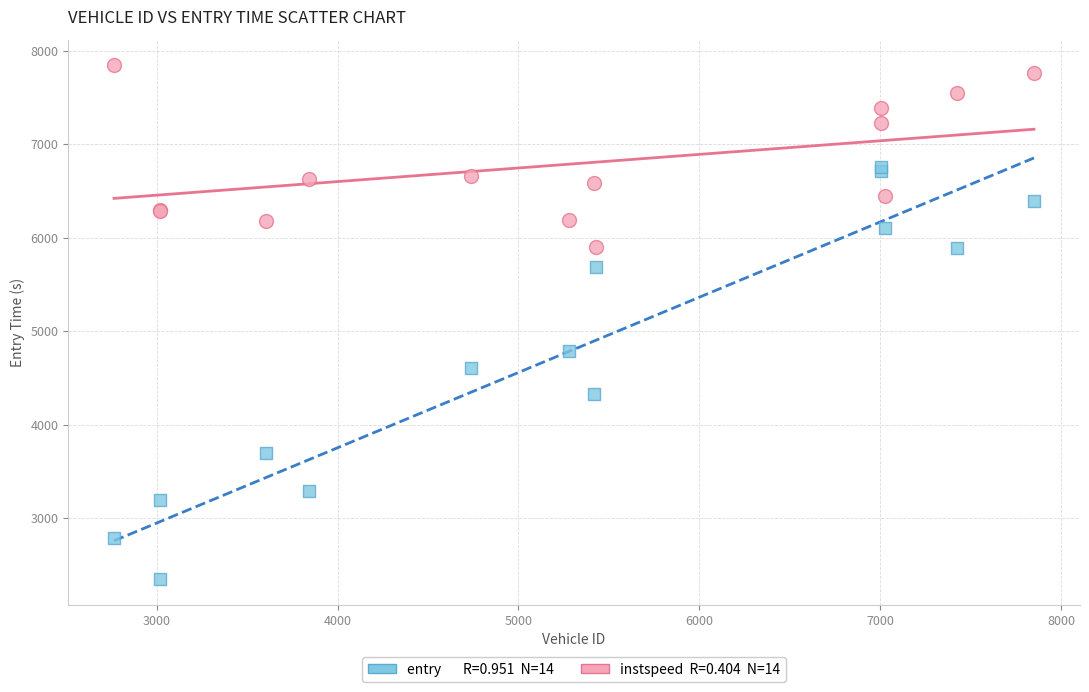

Across all series, what Y value is closest to 5097?

4787.4